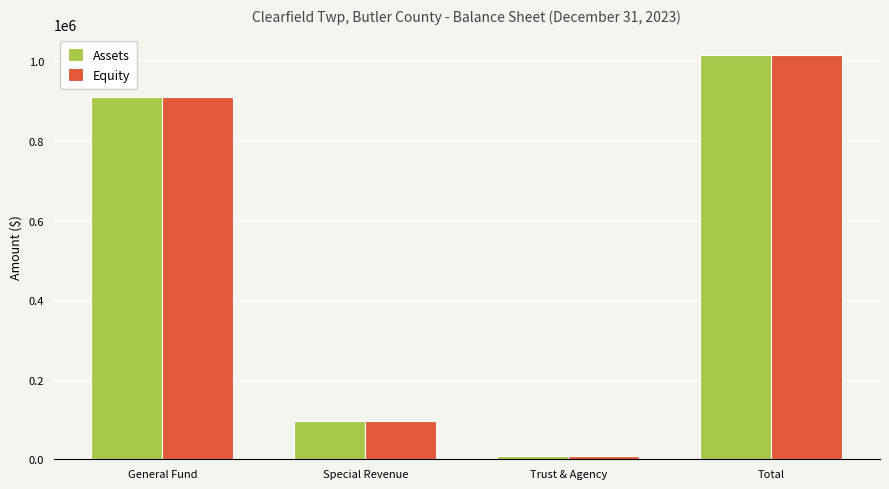

What is the difference between the Equity values at General Fund and Special Revenue?

813385